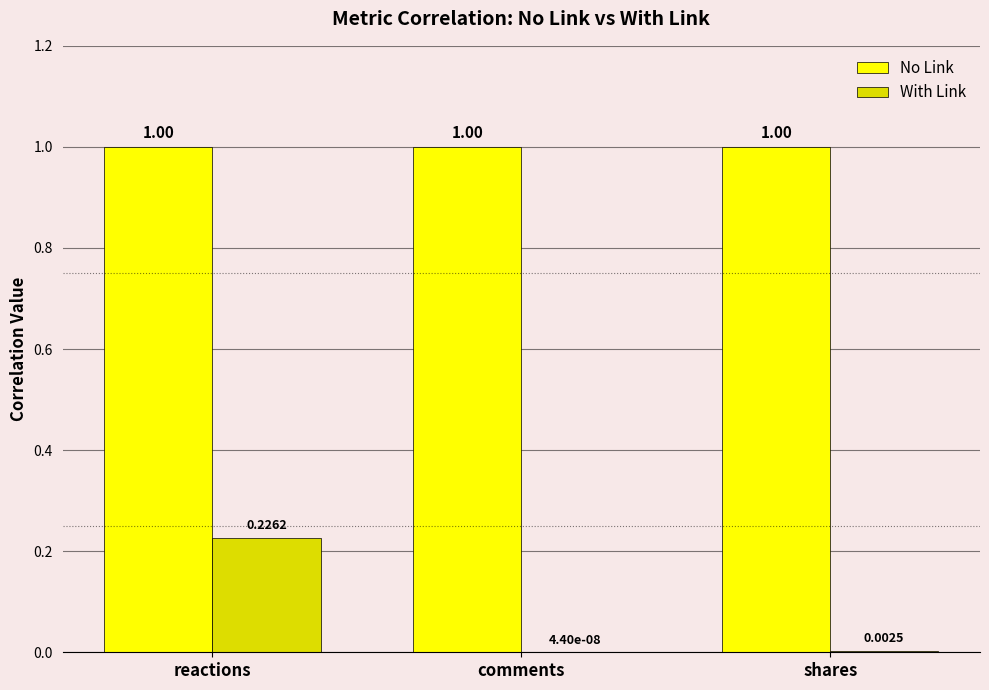

At which category is the sum across all series the highest?

reactions